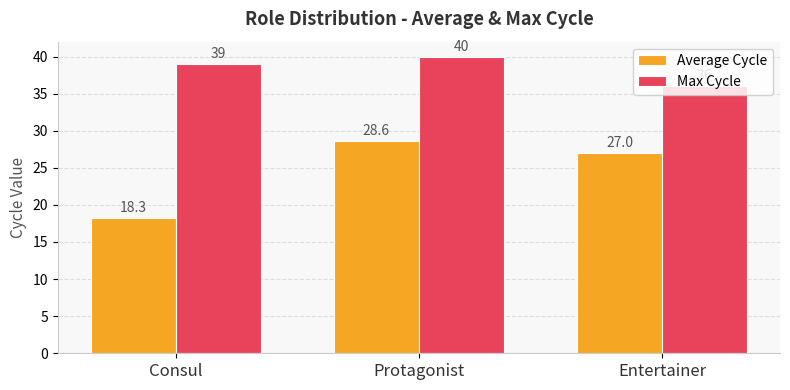

At which label is Max Cycle closest to 38?

Consul